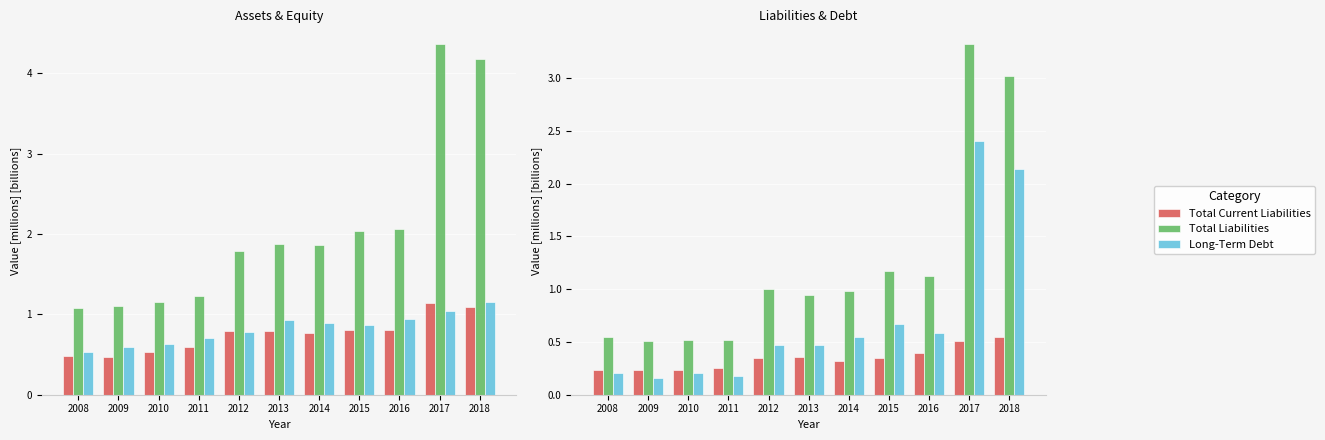

At how many categories does at least one series exceed 1?

11